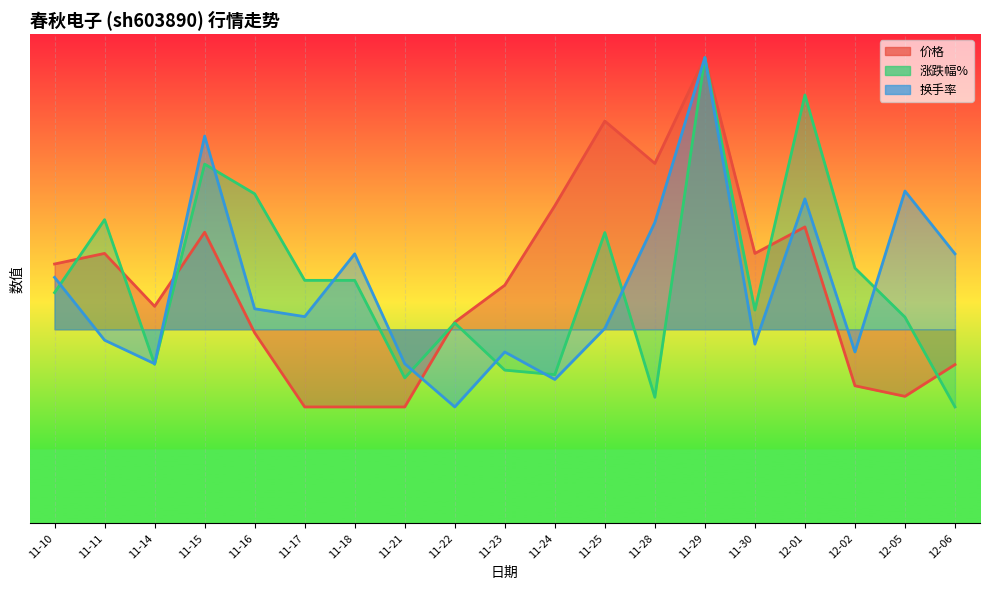

What is the label of the 4th point from the left?

11-15